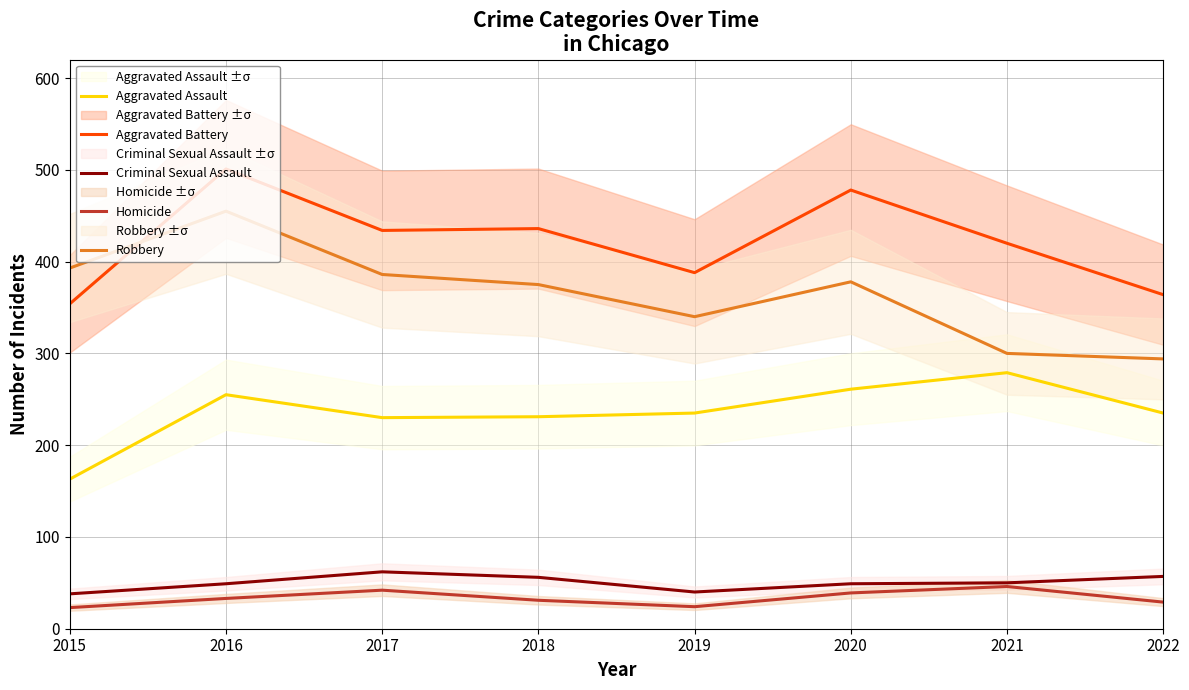

The value of Aggravated Assault at 2022 is 109. True or false?

False